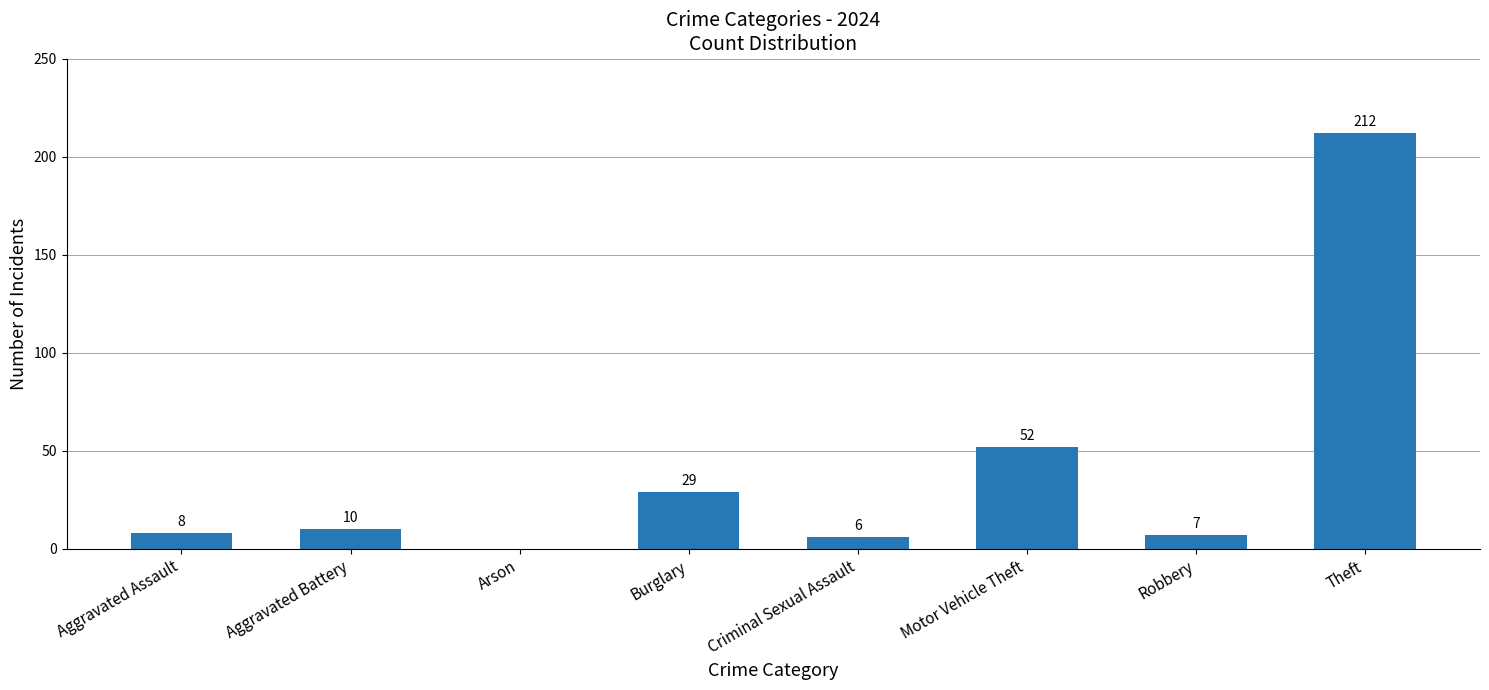

What is the difference between the values at Aggravated Assault and Robbery?

1